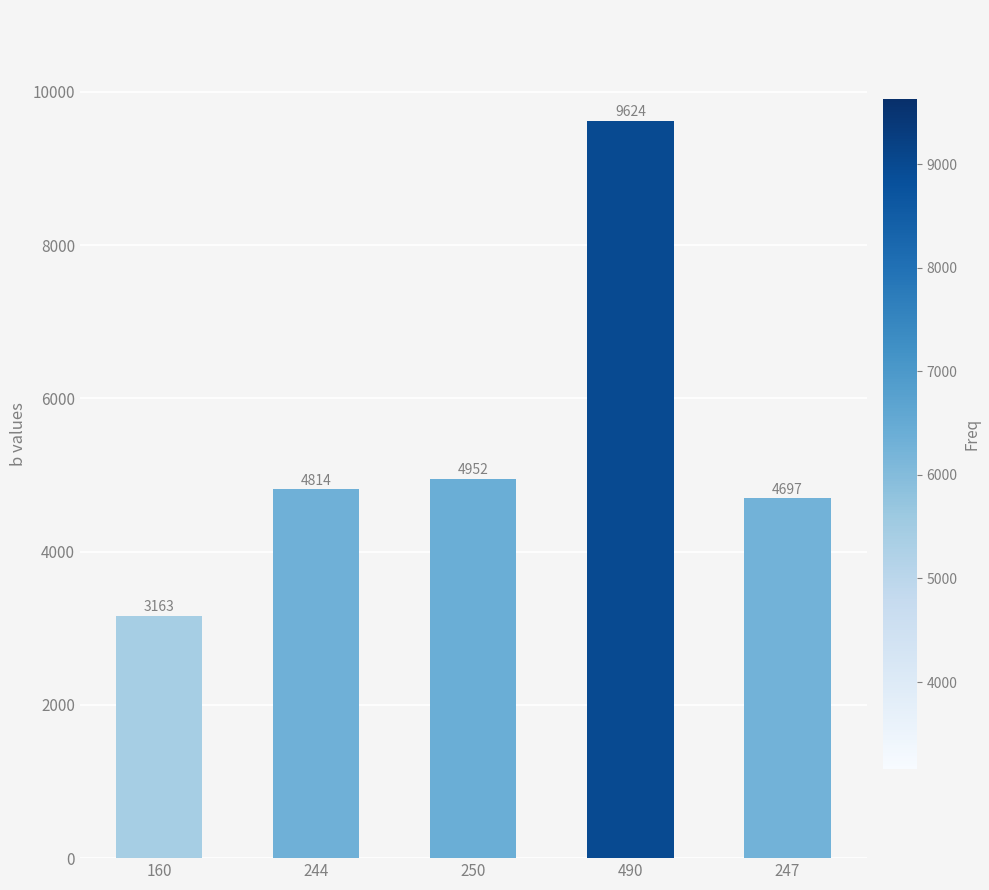

Reading left to right, transcribe all the data shown in this chart.

160=3163	244=4814	250=4952	490=9624	247=4697